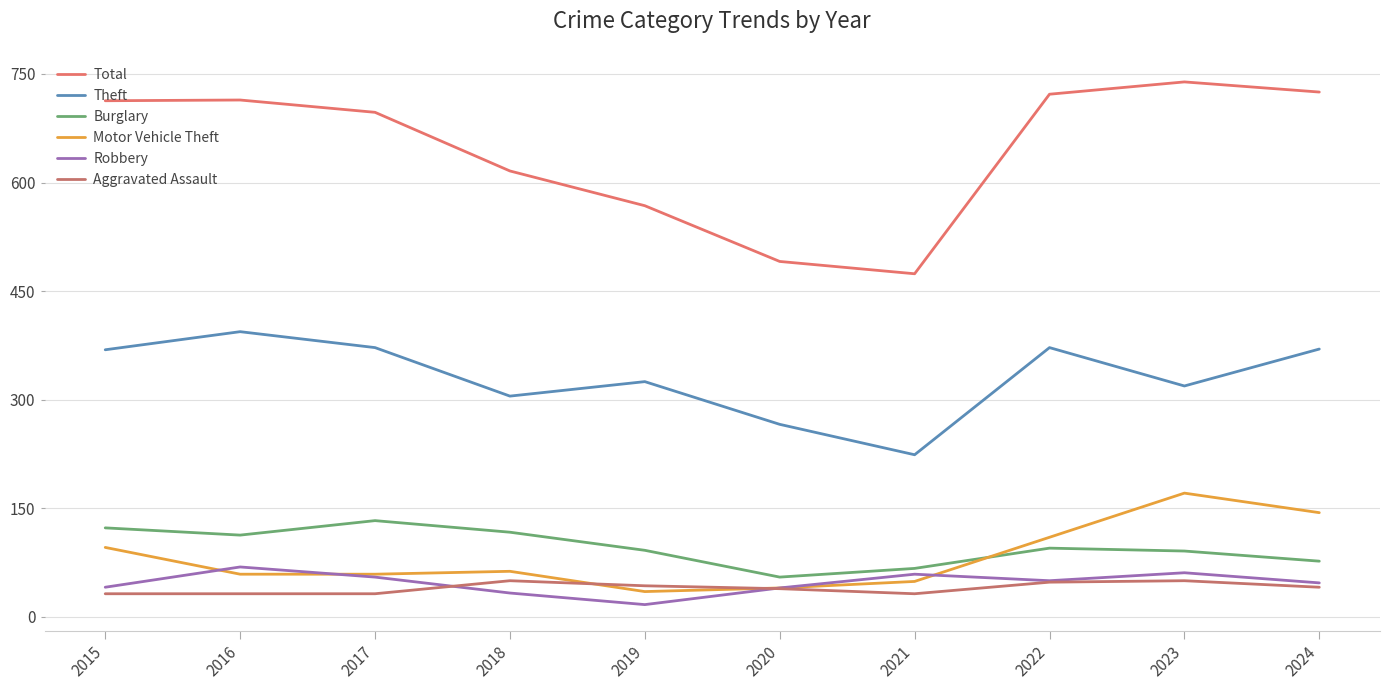

Does the chart have visible grid lines?

Yes